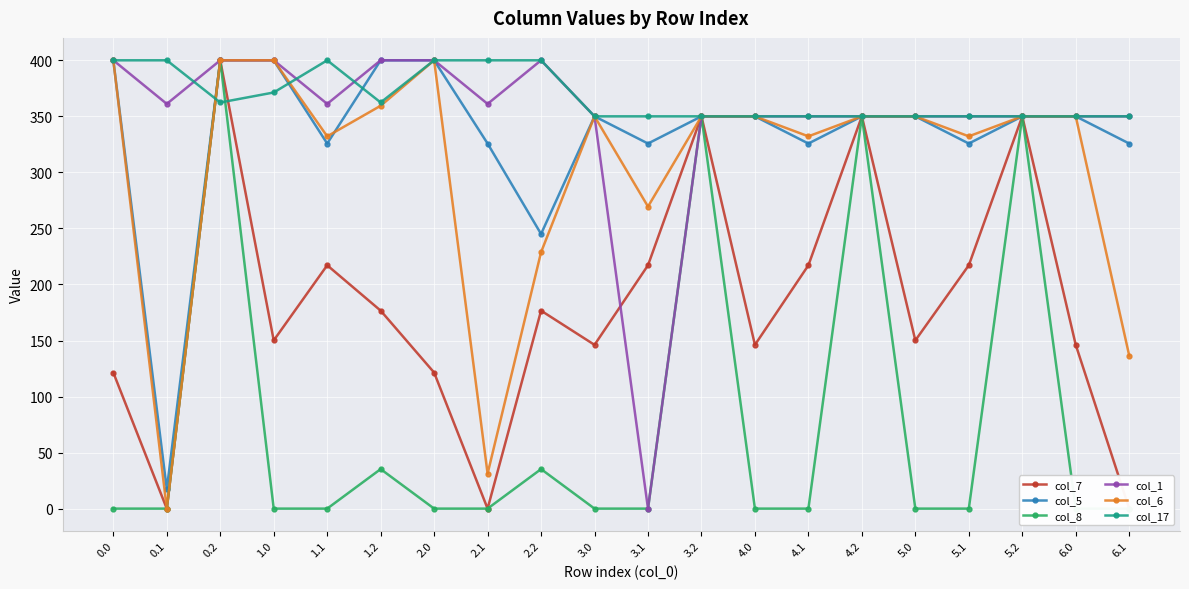

What is the lowest value of the col_17 series?

350.0